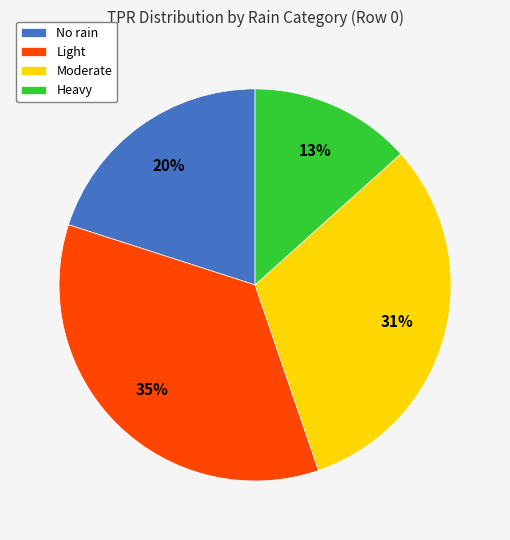

What percentage is the Moderate slice, to the nearest percent?

31%